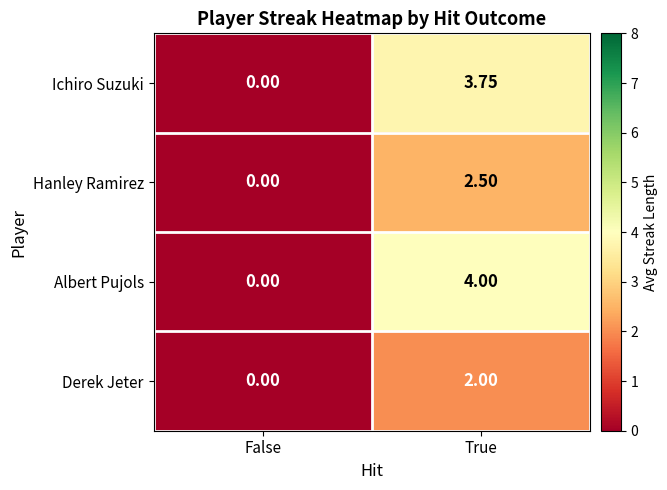

Which series has the widest spread of values?

Albert Pujols